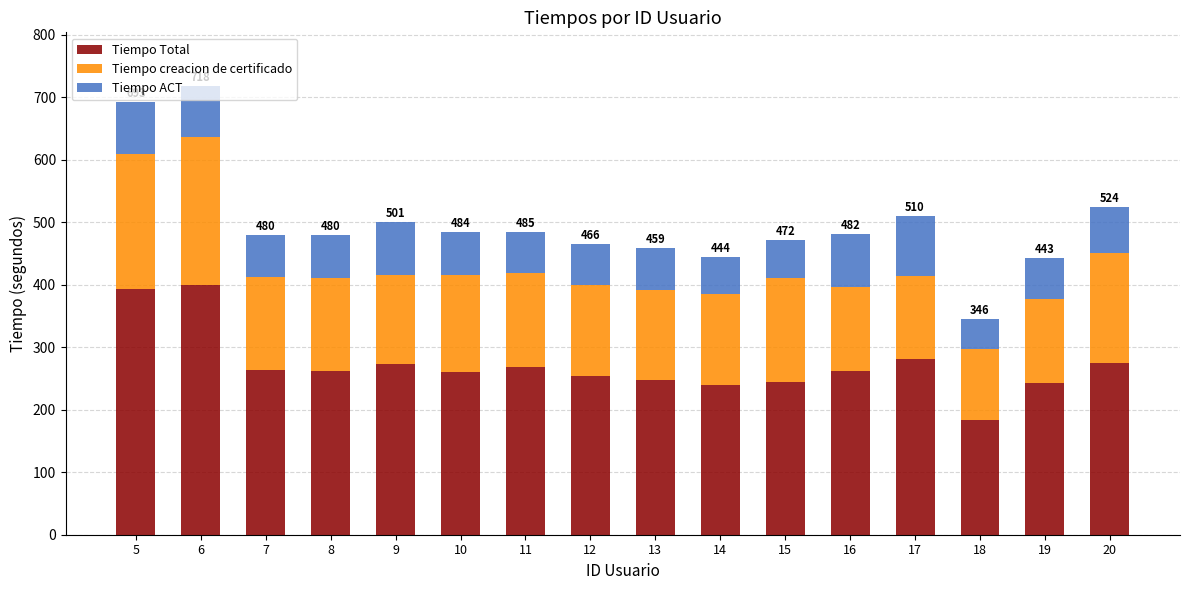

Where does the Tiempo Total series first go above 262?

5